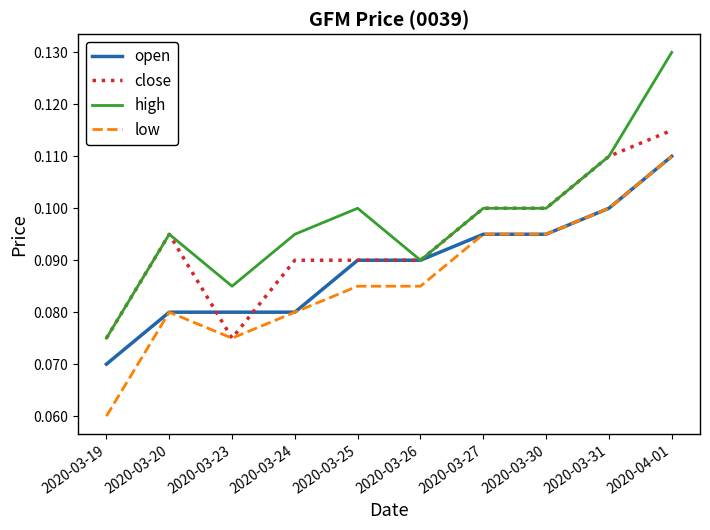

Which series has the largest range (max minus min)?

high